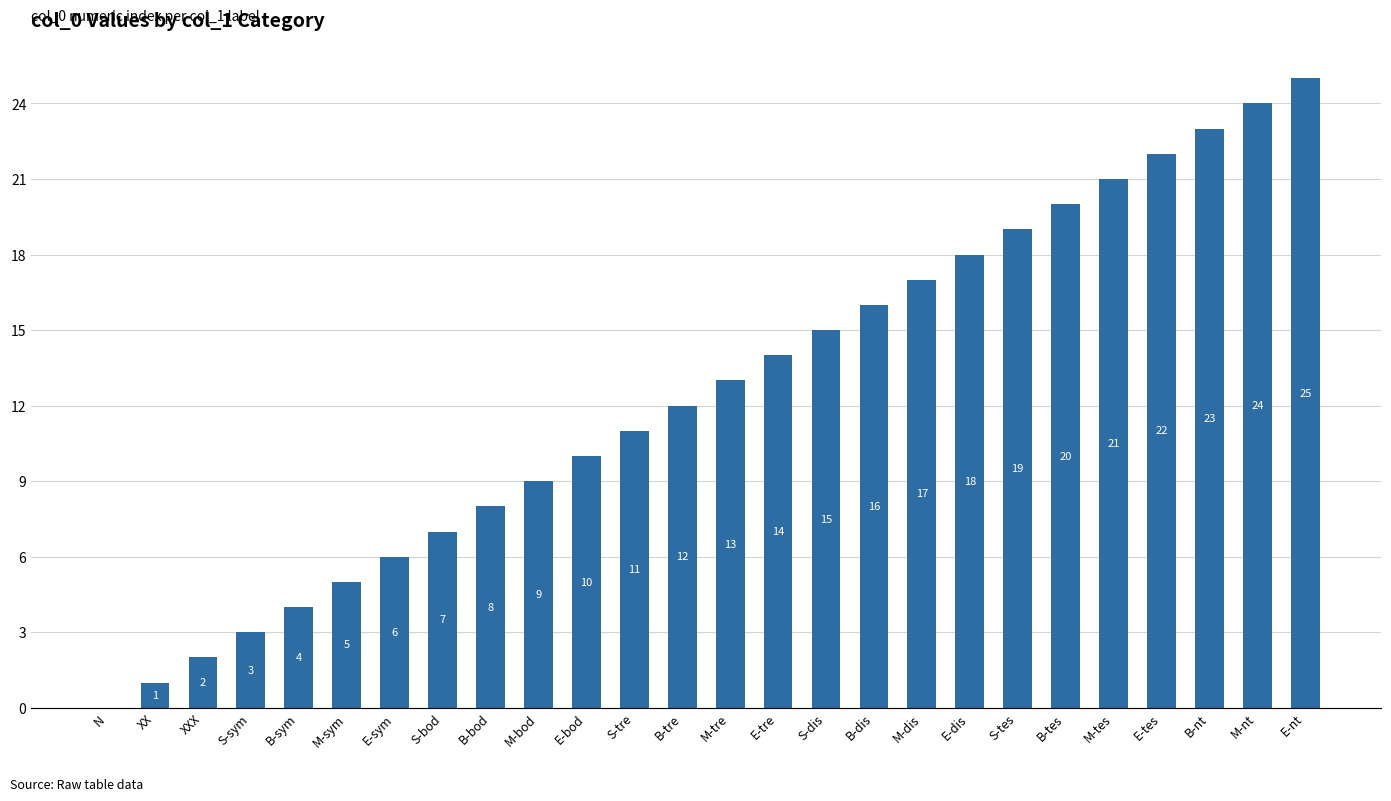

True or false: the data shows 14 at E-bod.

False